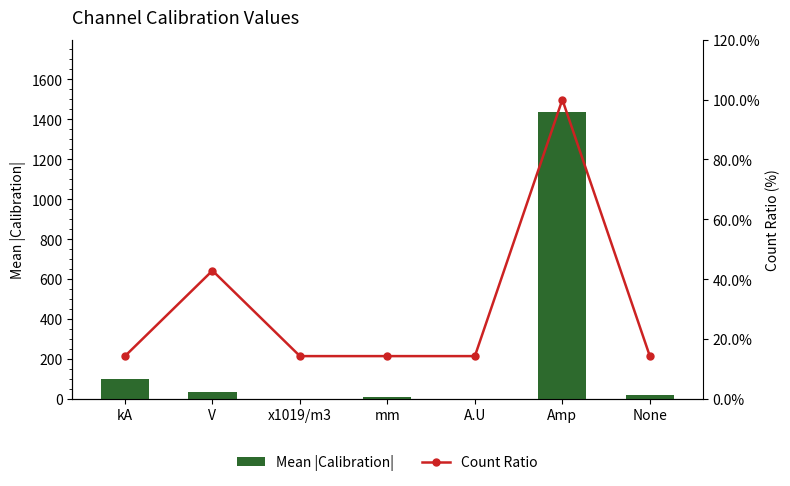

Reading right to left, list all the values displayed in this chart.

Mean |Calibration|: 20.0	1438.7	1.0	10.0	1.0	34.0	100.0
Count Ratio: 14.3	100.0	14.3	14.3	14.3	42.9	14.3